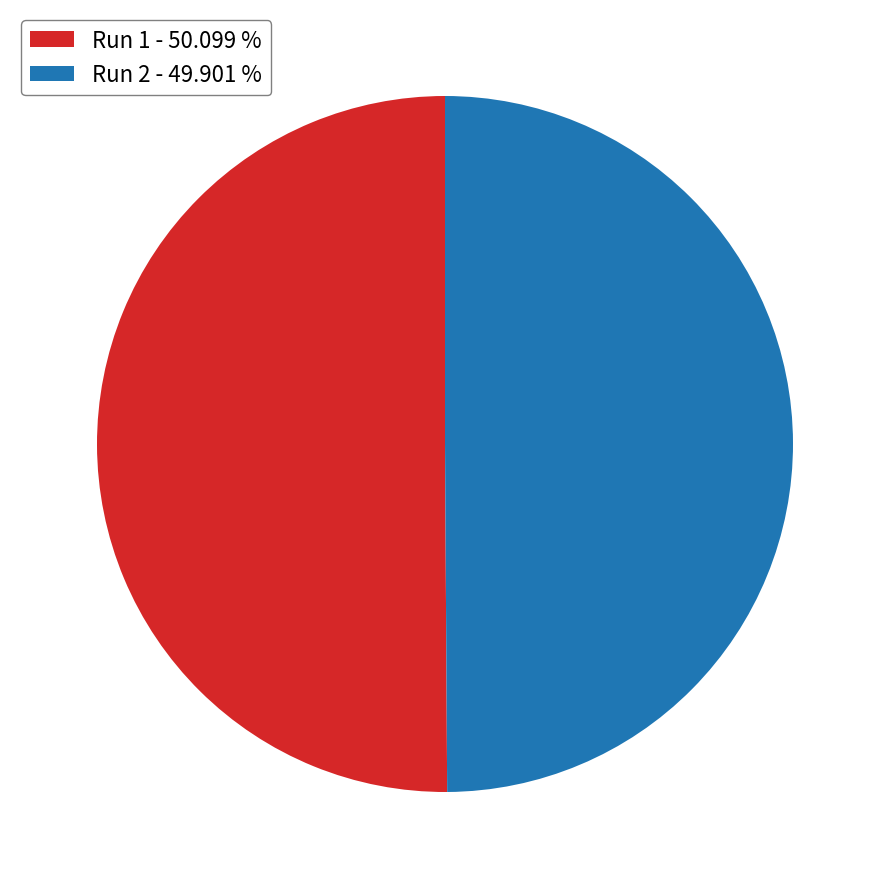

Is it true that Run 1 is 37% of the pie?

False